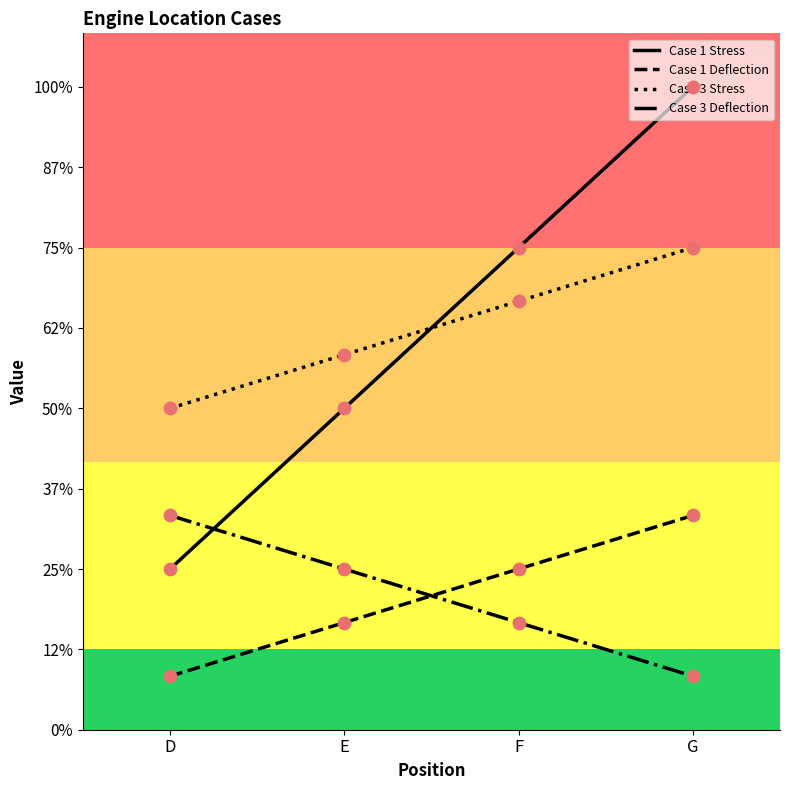

Is the value of Case 3 Stress at F greater than the value of Case 3 Deflection at E?

Yes